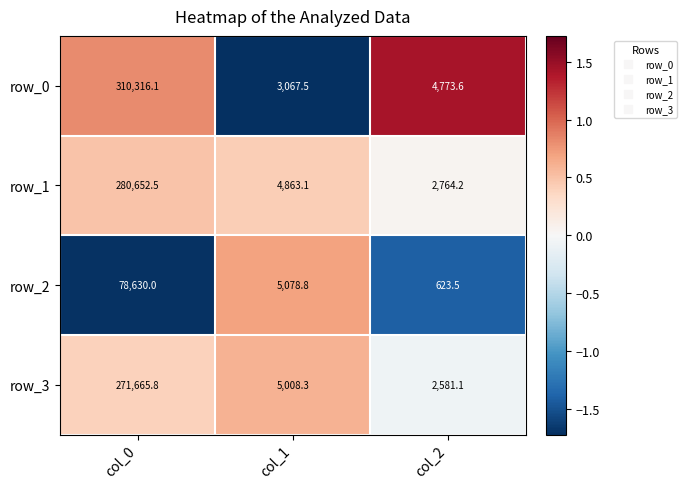

List the labels in order of row_3 value, largest first.

col_0, col_1, col_2